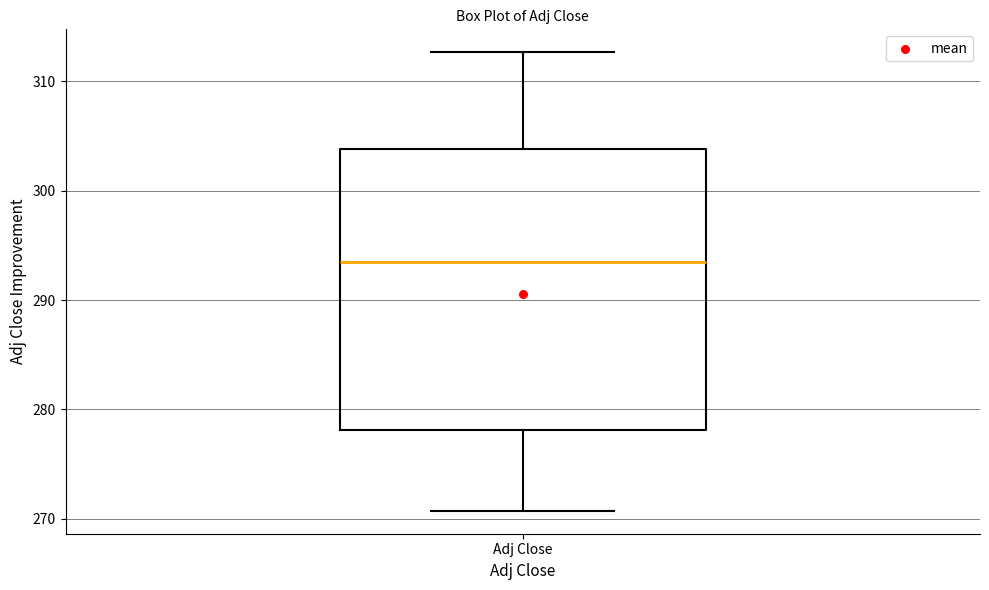

Transcribe this box plot: give where the median line is, the range the box spans, and where the two whiskers end, as read against the y-axis. The values are not printed on the chart, so give them approximately, as read against the axis.

median 293, box 278 to 304, whiskers 271 to 313